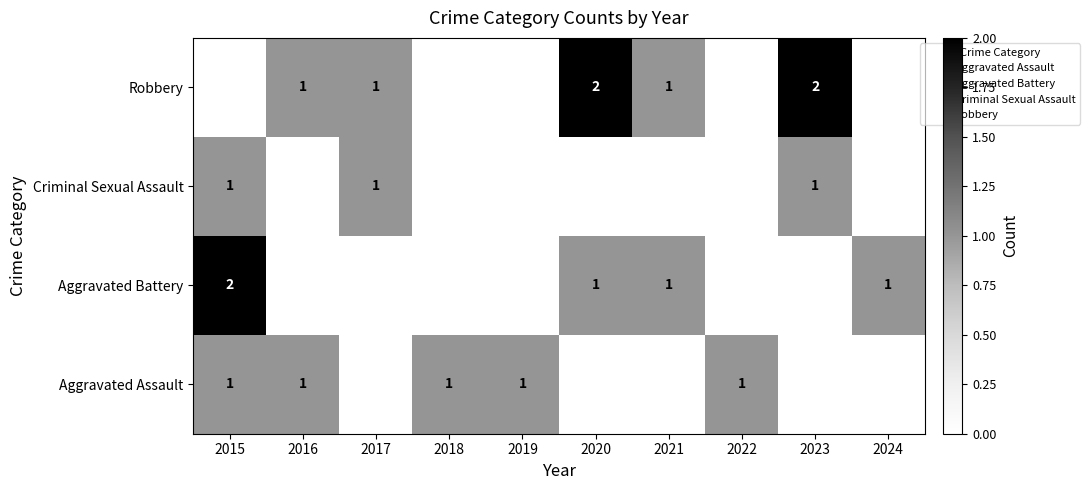

How many Criminal Sexual Assault values are between 0 and 1?

10